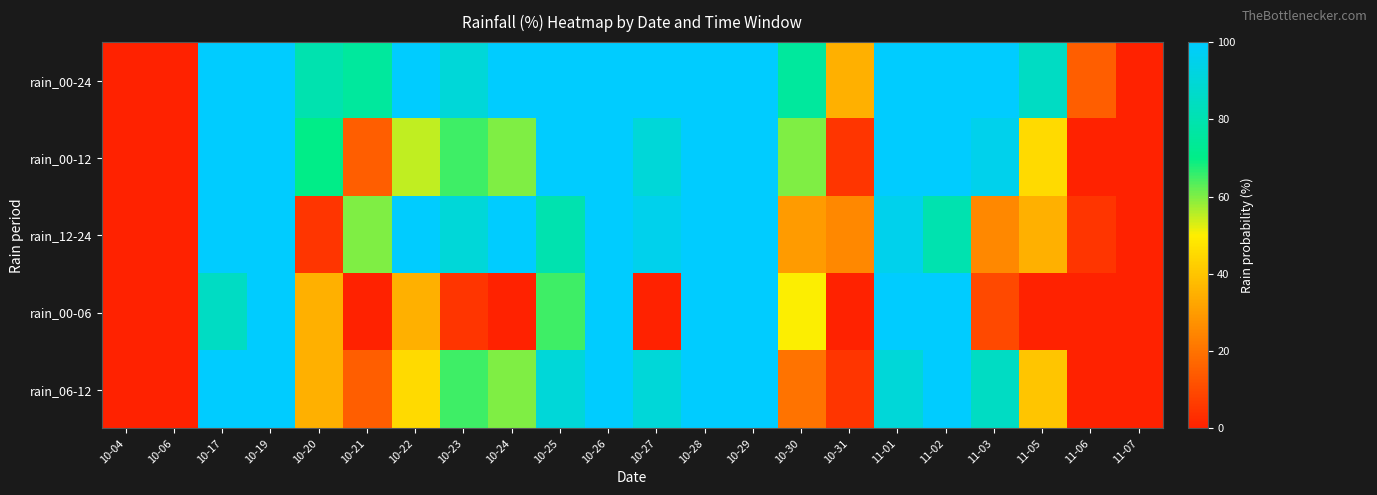

At which category is the sum across all series the highest?

10-19